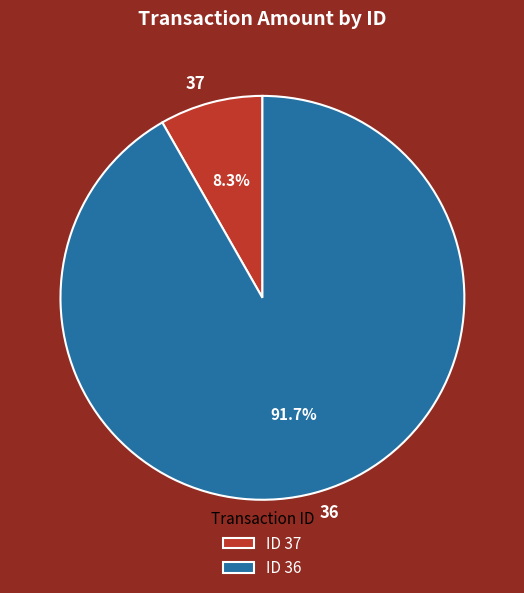

Combined, do 37 and 36 account for over 50%?

Yes